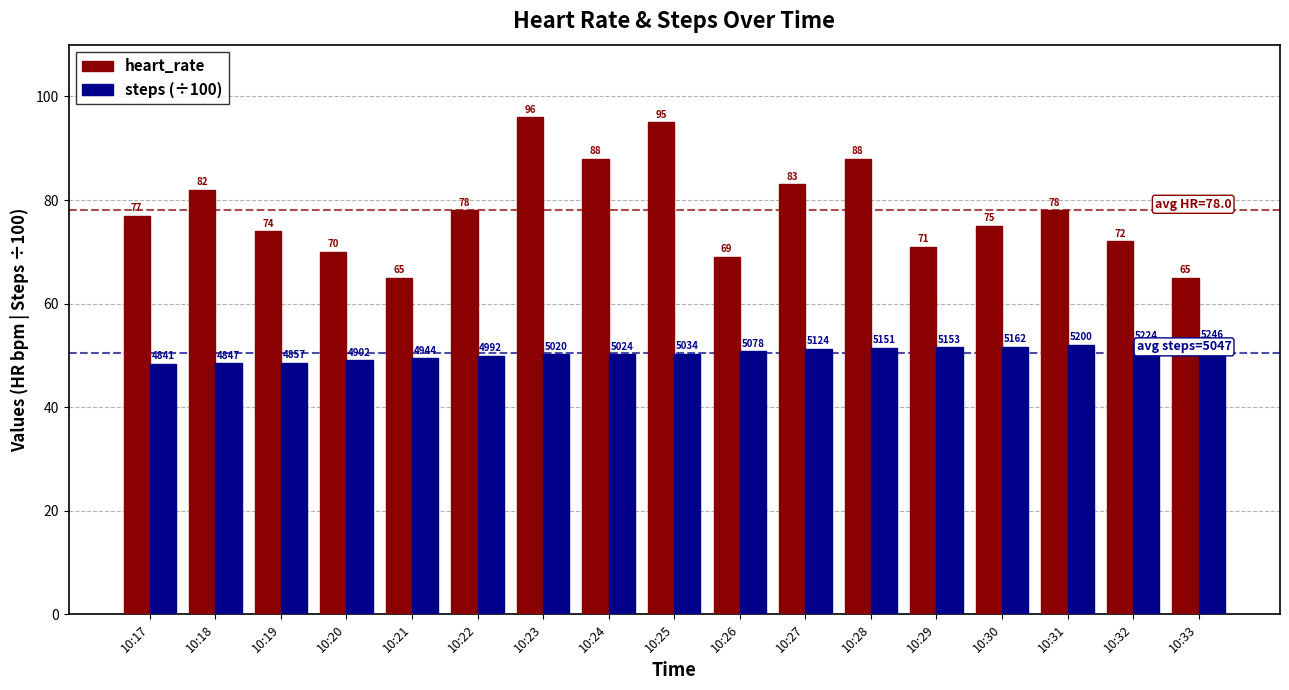

What are all the series names shown in the legend?

heart_rate, steps (÷100)